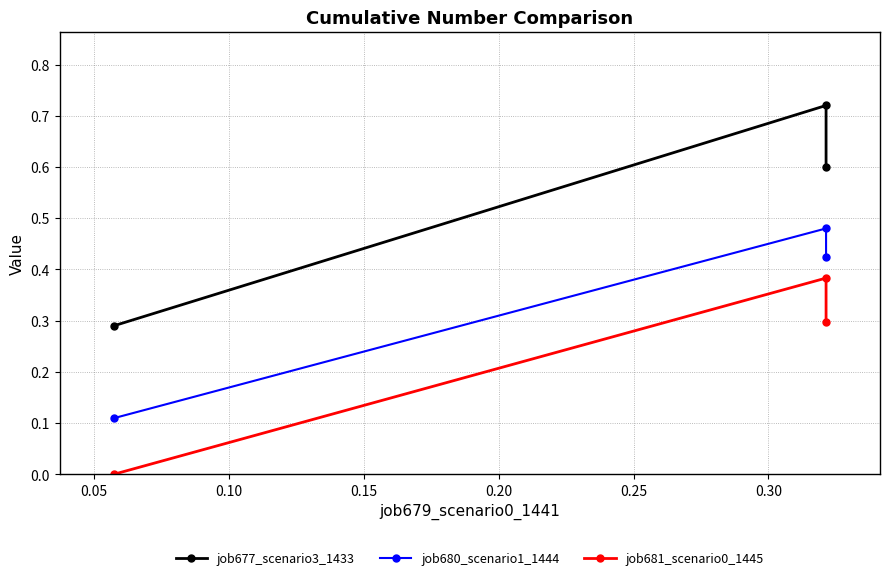

How many positive values does the job681_scenario0_1445 series have?

2